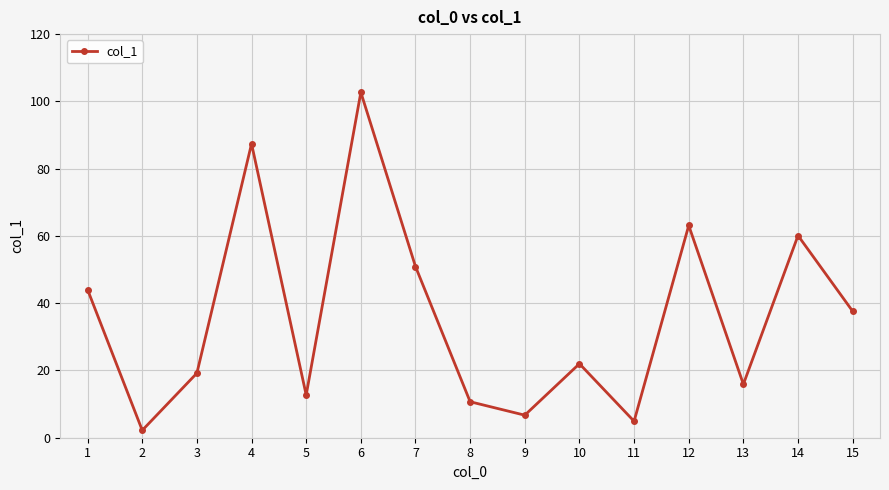

What is the sum of the values at 6 and 7?

153.6